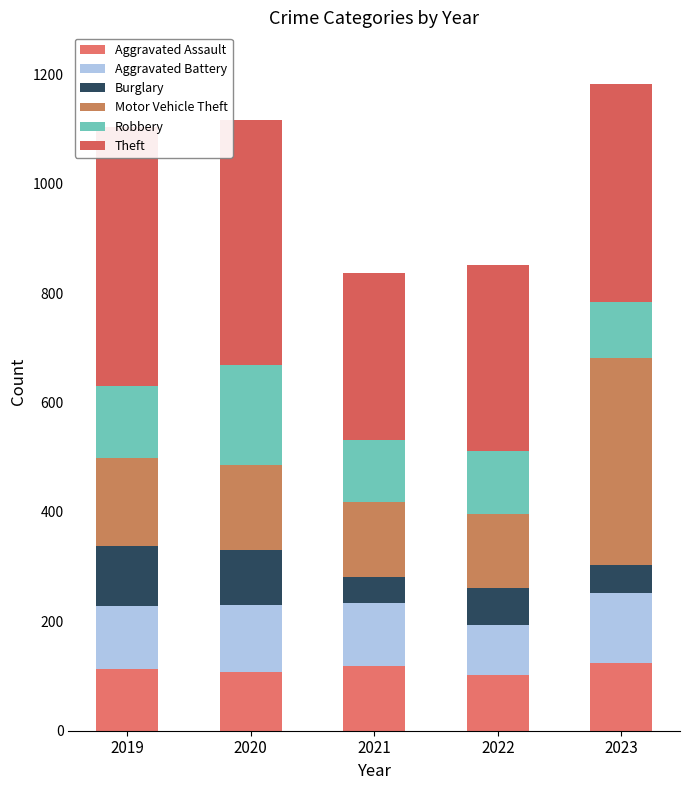

True or false: Motor Vehicle Theft has a value of 181 at 2021.

False